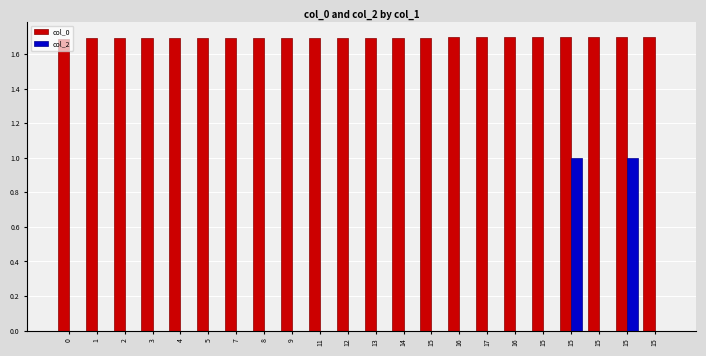

The col_0 series shows 1.7 at 14. True or false?

True